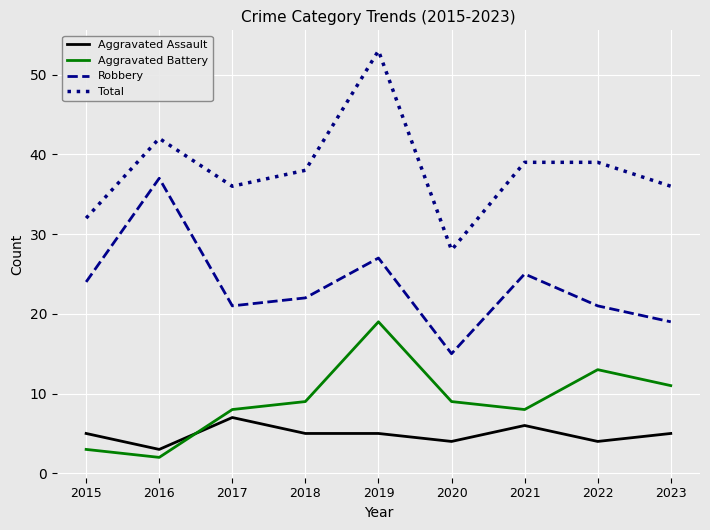

How many categories are shown in the chart?

9